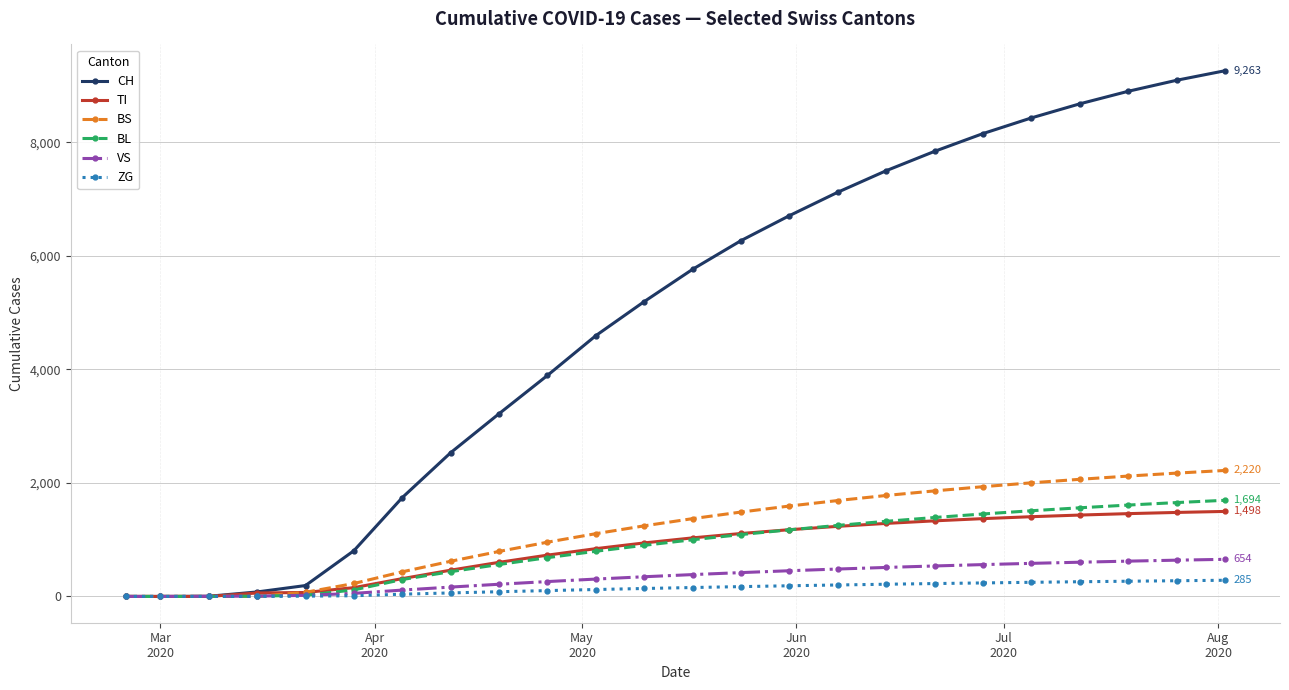

Which series has the widest spread of values?

CH